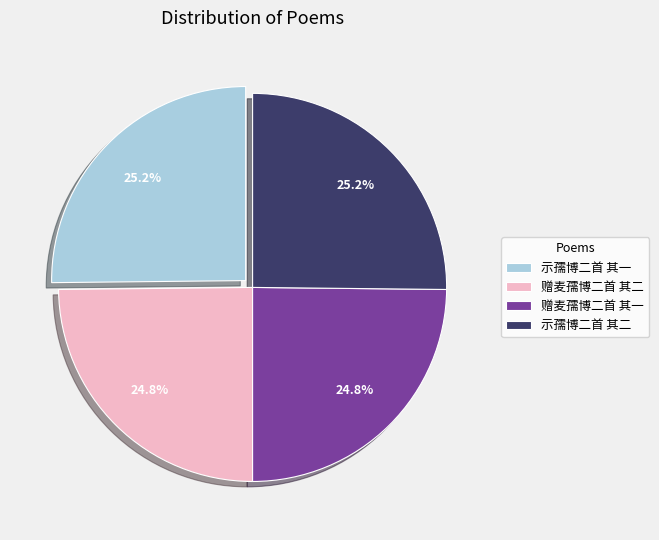

True or false: 示孺博二首 其一 accounts for 38% of the total.

False